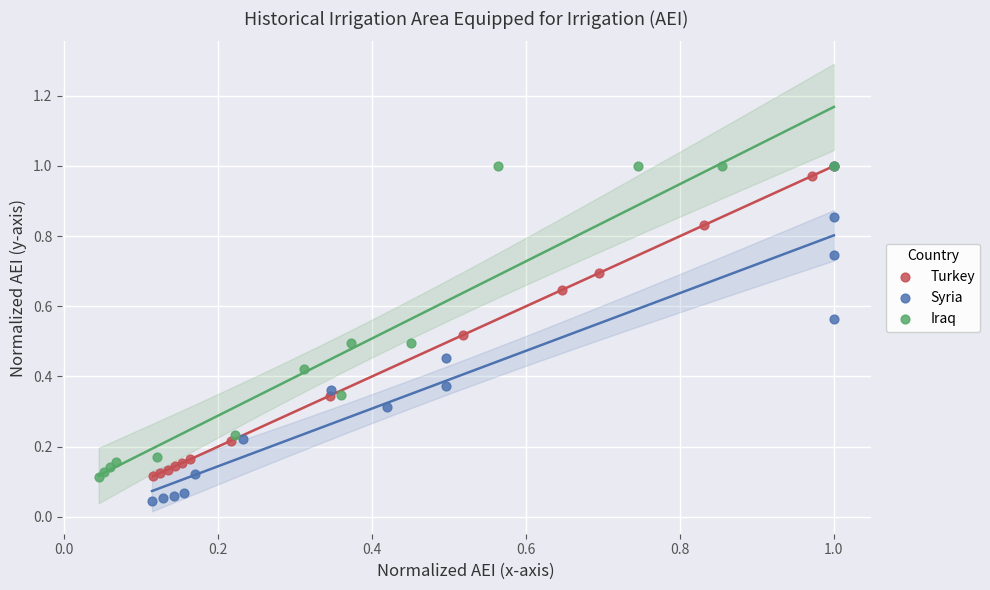

What are all the series names shown in the legend?

Turkey, Syria, Iraq